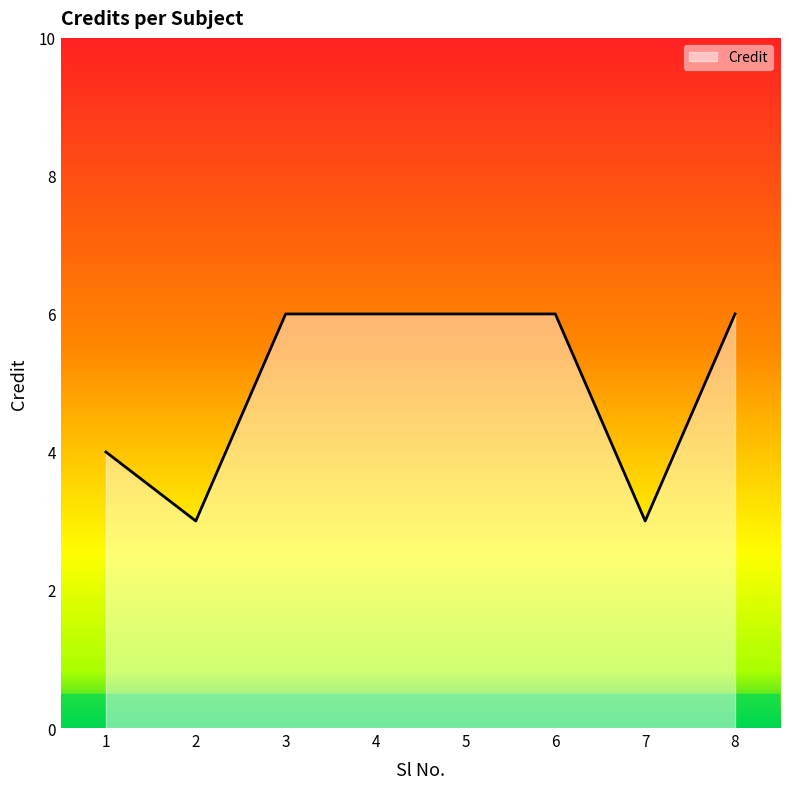

What is the maximum value shown in the chart?

6